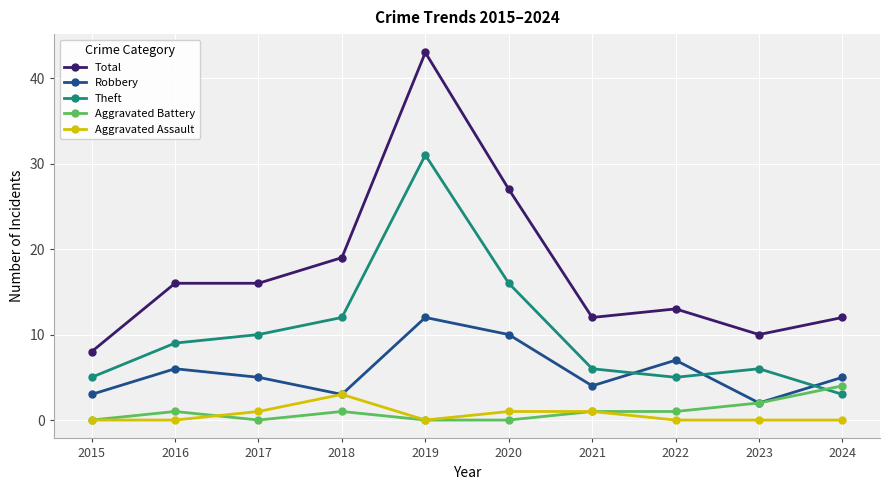

Reading left to right, transcribe all the data shown in this chart.

Total: 8	16	16	19	43	27	12	13	10	12
Robbery: 3	6	5	3	12	10	4	7	2	5
Theft: 5	9	10	12	31	16	6	5	6	3
Aggravated Battery: 0	1	0	1	0	0	1	1	2	4
Aggravated Assault: 0	0	1	3	0	1	1	0	0	0